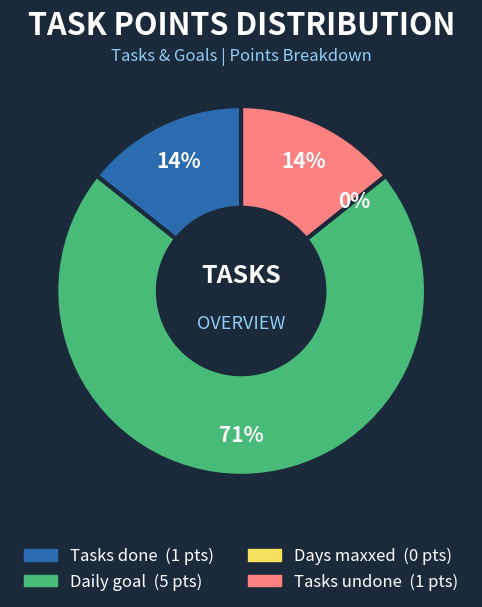

How many slices are in this pie chart?

4